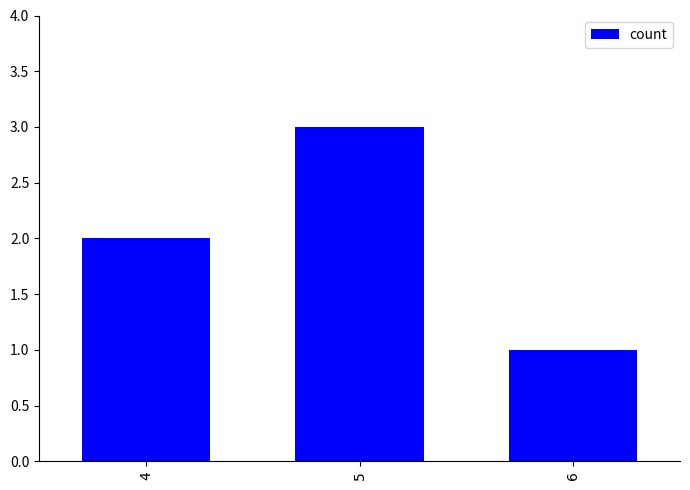

What is the smallest value displayed?

1